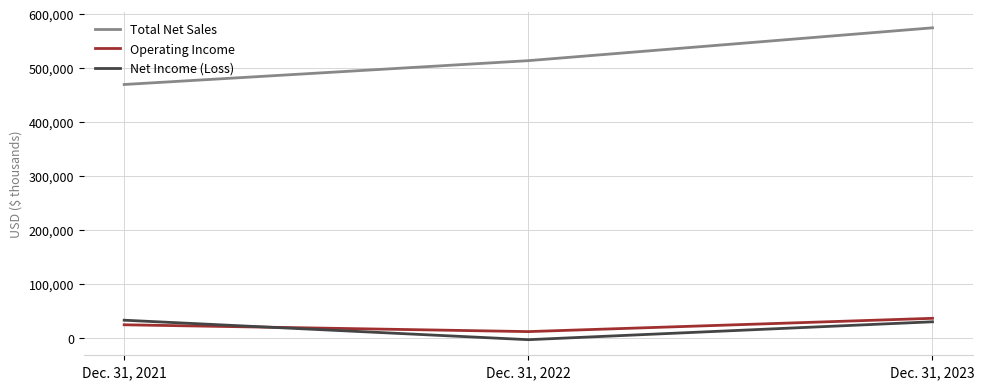

Reading left to right, what are all the values shown in this chart?

Total Net Sales: Dec. 31, 2021=469822	Dec. 31, 2022=513983	Dec. 31, 2023=574785
Operating Income: Dec. 31, 2021=24879	Dec. 31, 2022=12248	Dec. 31, 2023=36852
Net Income (Loss): Dec. 31, 2021=33364	Dec. 31, 2022=-2722	Dec. 31, 2023=30425